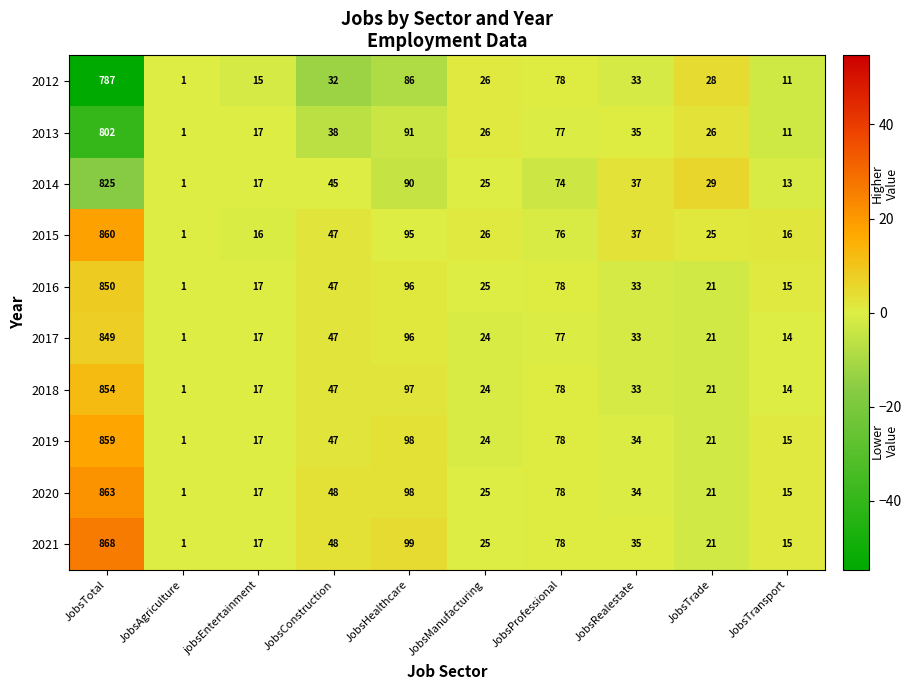

What is the difference between the 2014 values at JobsAgriculture and JobsConstruction?

44